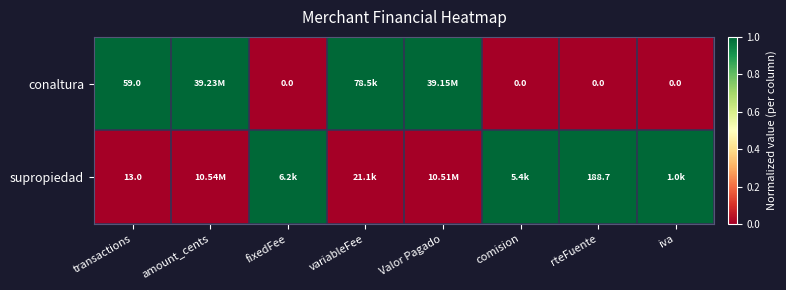

What is the maximum value shown in the chart?

1